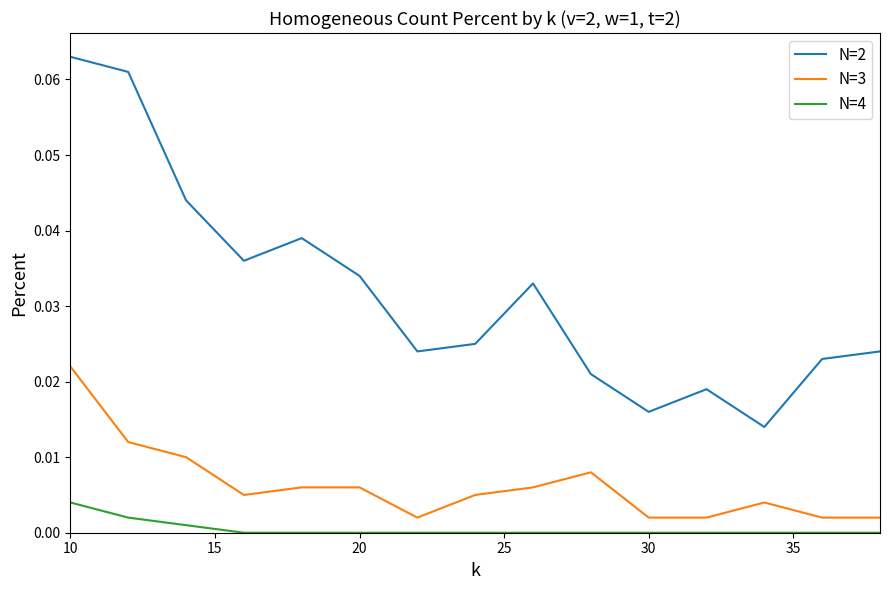

Which series has the largest total across all categories?

N=2